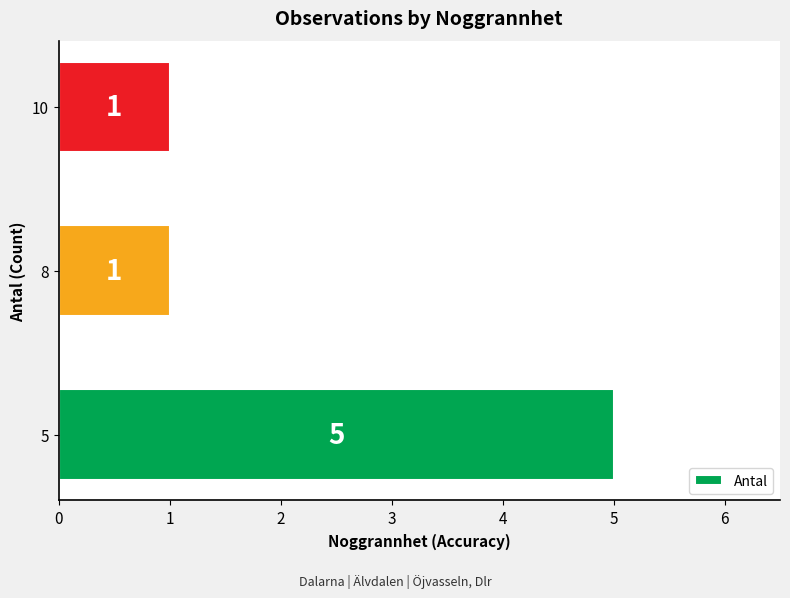

Reading bottom to top, extract all data points from this chart.

5=5	8=1	10=1